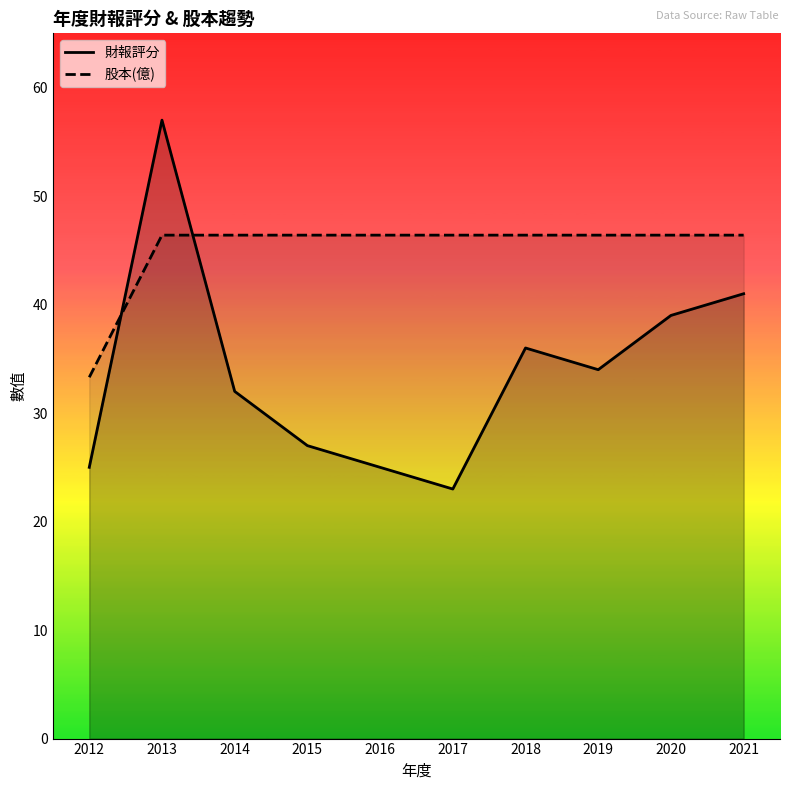

What is the total value across all series at 2021?

87.4